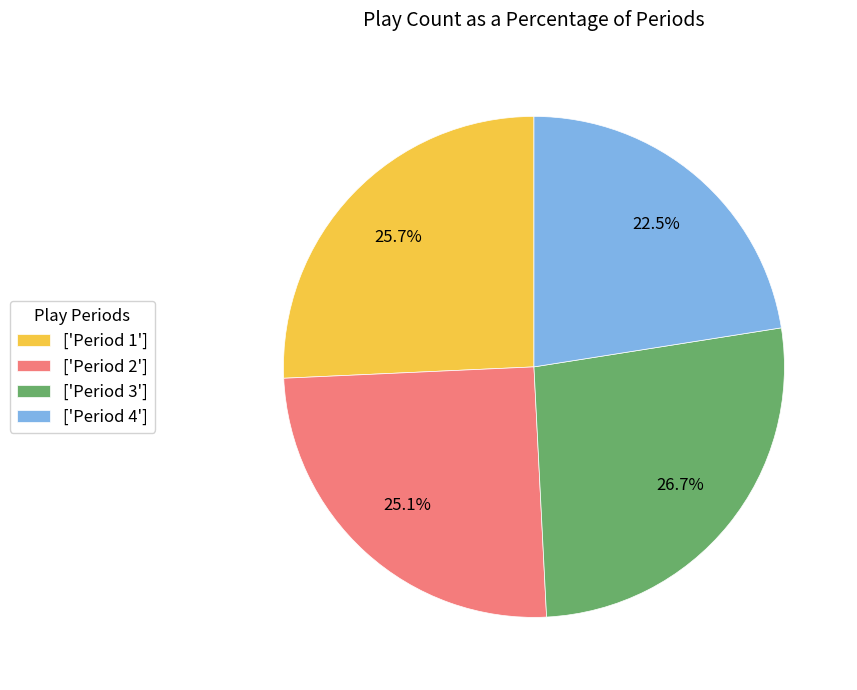

Which category has the smallest portion of the pie?

['Period 4']